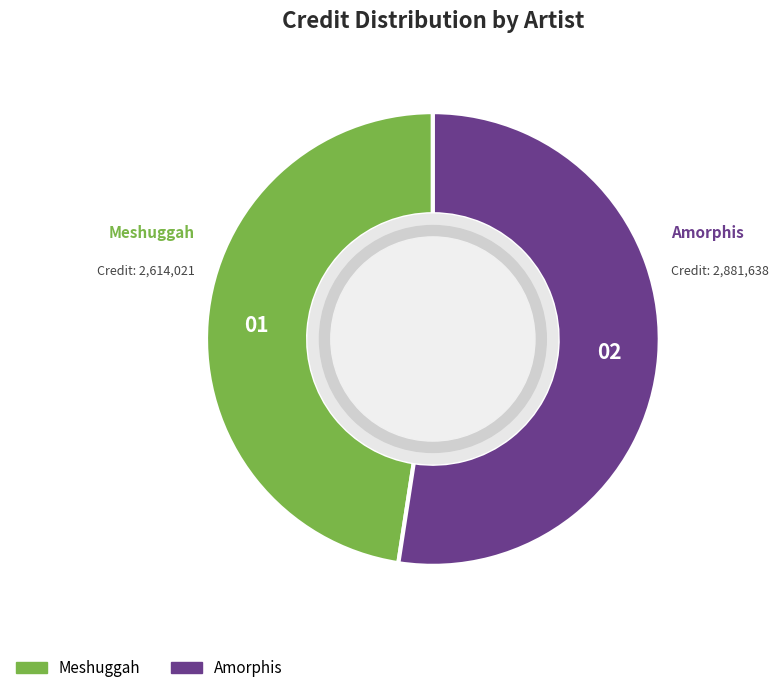

Count the number of slices in the pie.

2